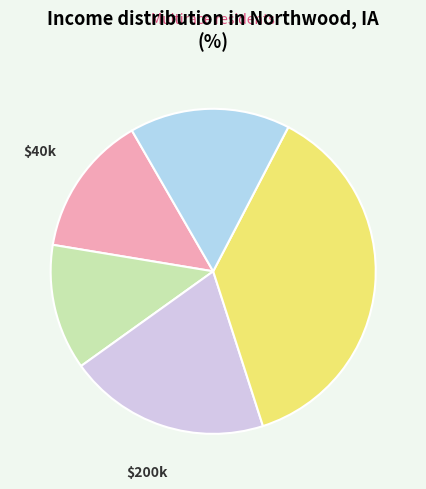

Which slice is the smallest?

$75k